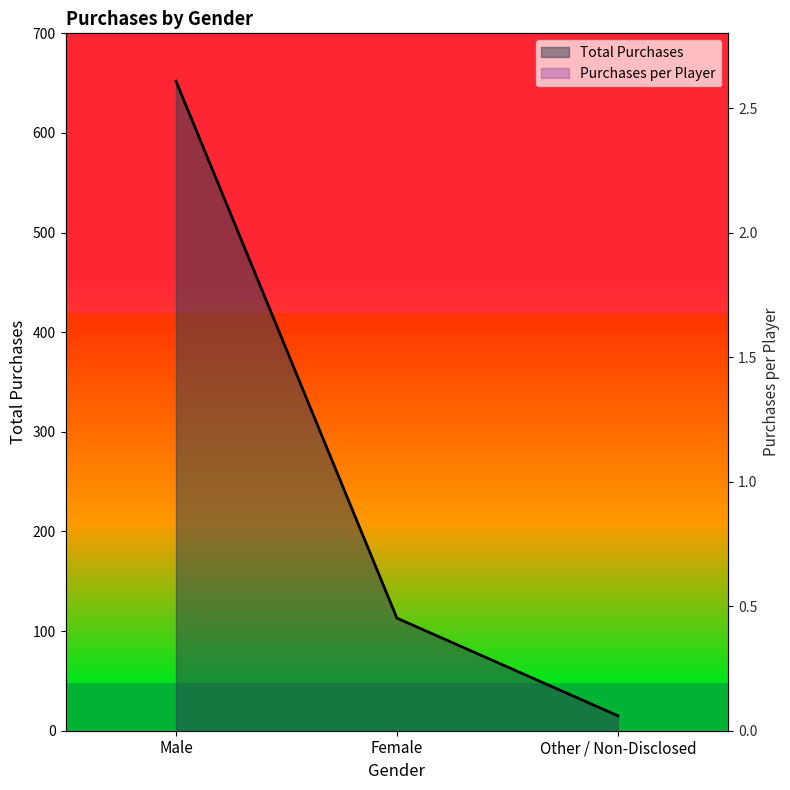

What is the difference between the highest and lowest values at Female?

111.6